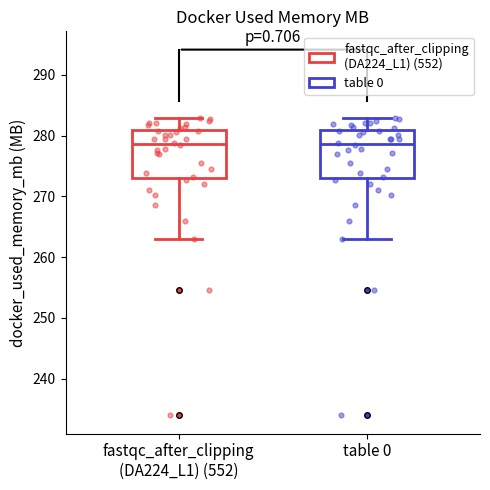

Reading left to right, read every box against the y-axis: the position of its median line, the range the box covers, and the ends of its whiskers. The values are not printed on the chart, so give them approximately, as read against the axis.

fastqc_after_clipping (DA224_L1) (552): median 279, box 273 to 281, whiskers 263 to 283
table 0: median 279, box 273 to 281, whiskers 263 to 283